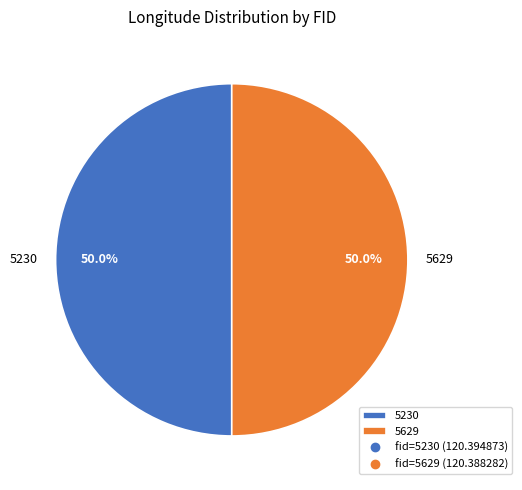

True or false: 5629 accounts for 50% of the total.

True